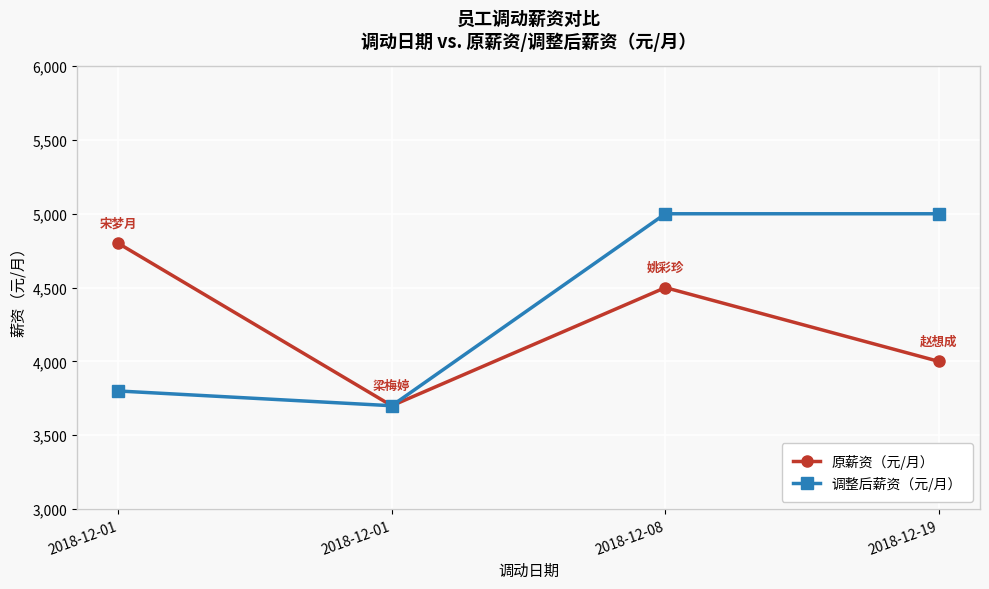

Which series has the largest total across all categories?

调整后薪资（元/月）